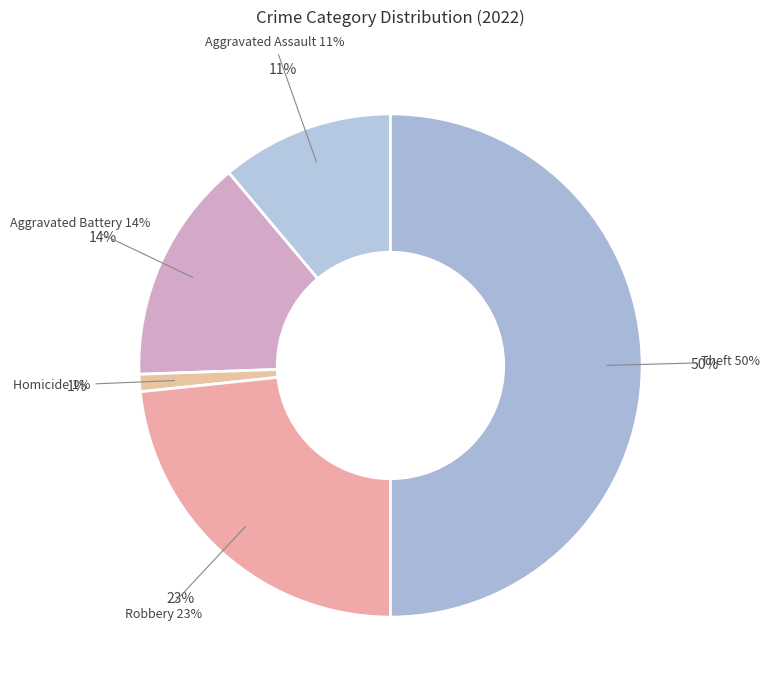

How much of the chart is everything except Criminal Sexual Assault?

100.0%